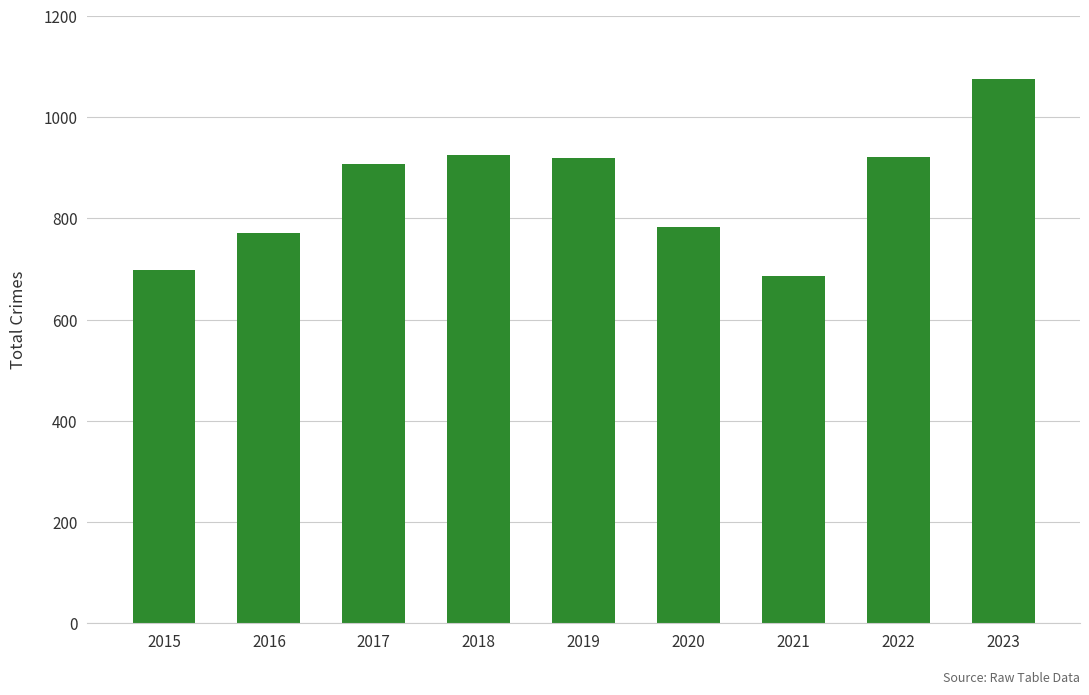

What is the difference between the maximum and minimum values?

389